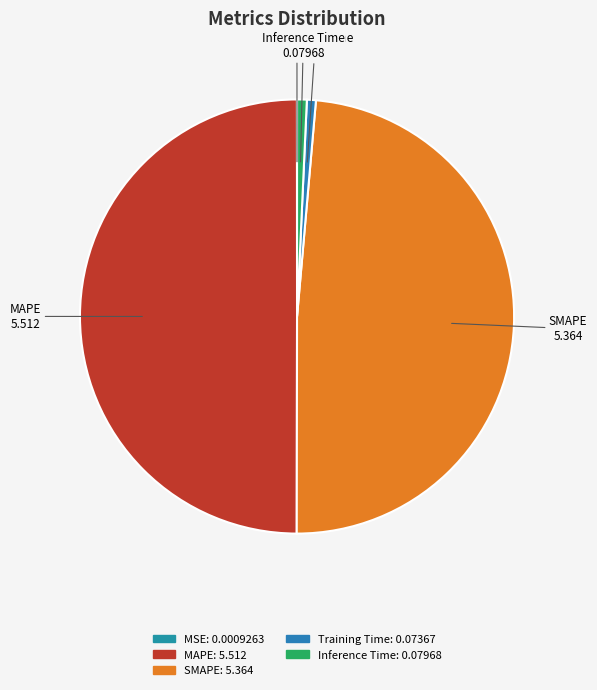

Does Training Time account for over 50% of the chart?

No